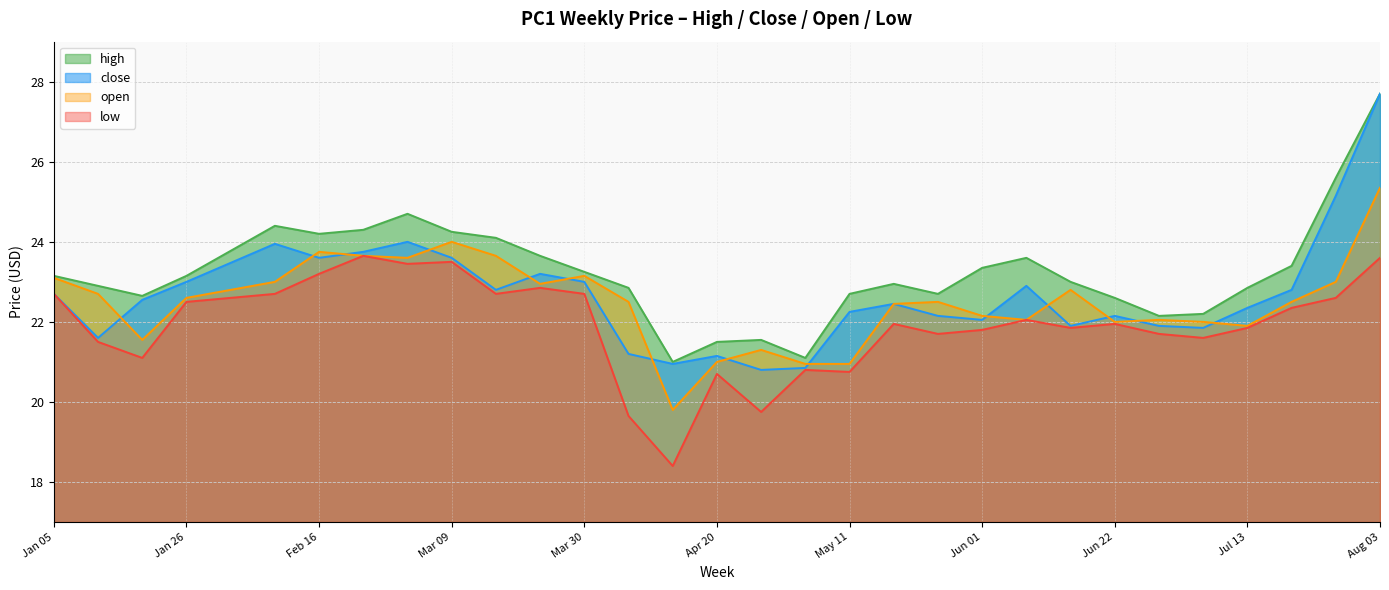

What is the greatest value displayed?

27.7